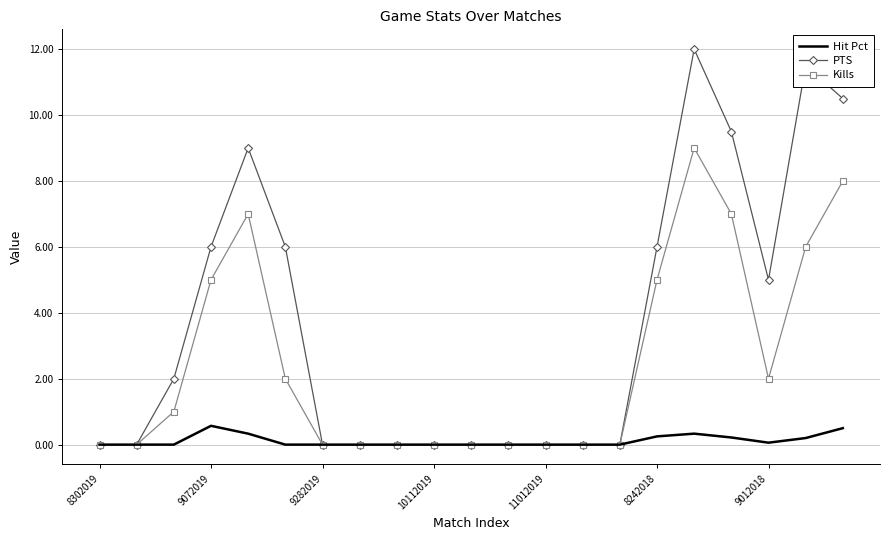

Which series has the widest spread of values?

PTS